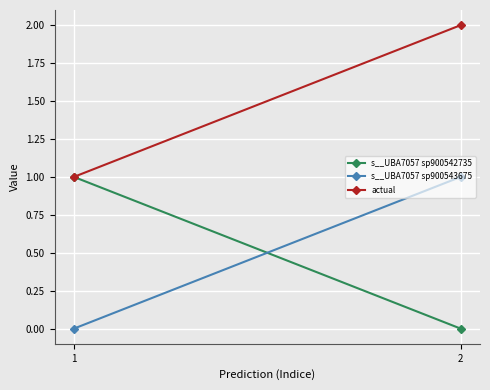

What is the sum of all s__UBA7057 sp900542735 values?

1.0